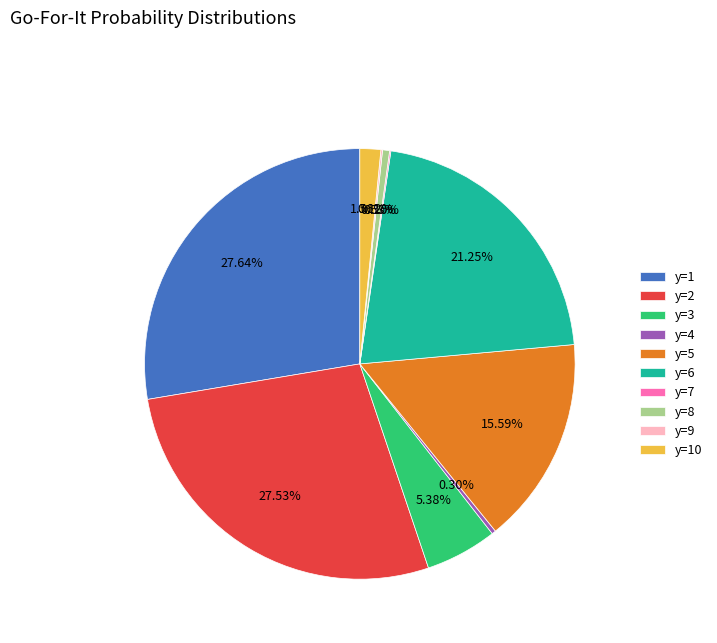

Between y=6 and y=10, which is larger?

y=6